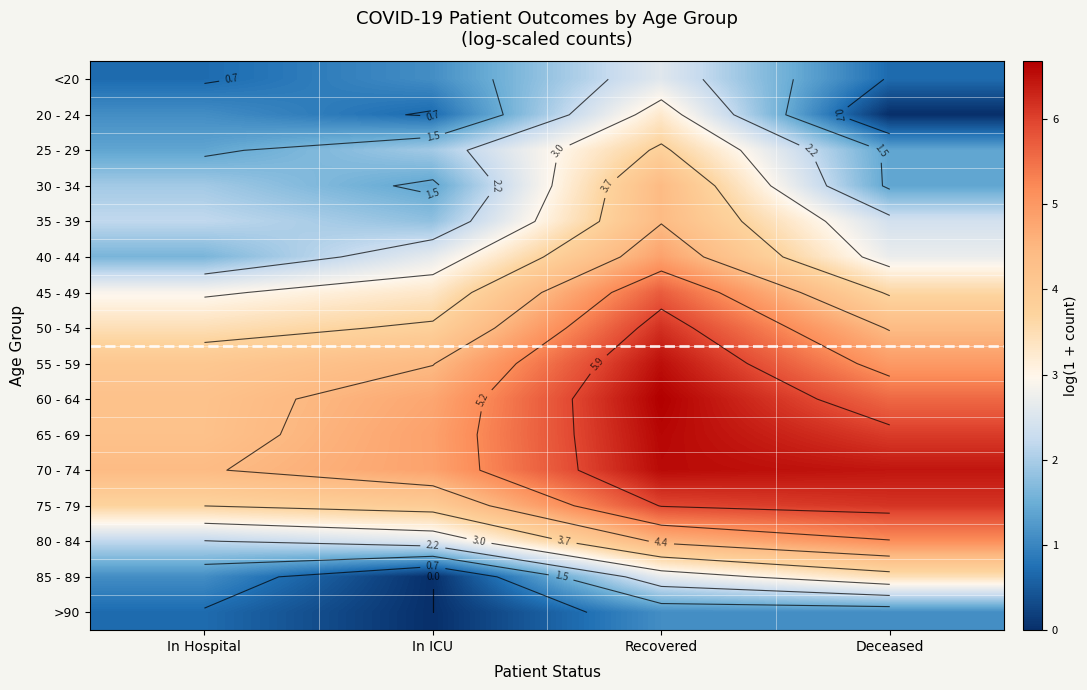

The value of 60 - 64 at In Hospital is 4.2. True or false?

True